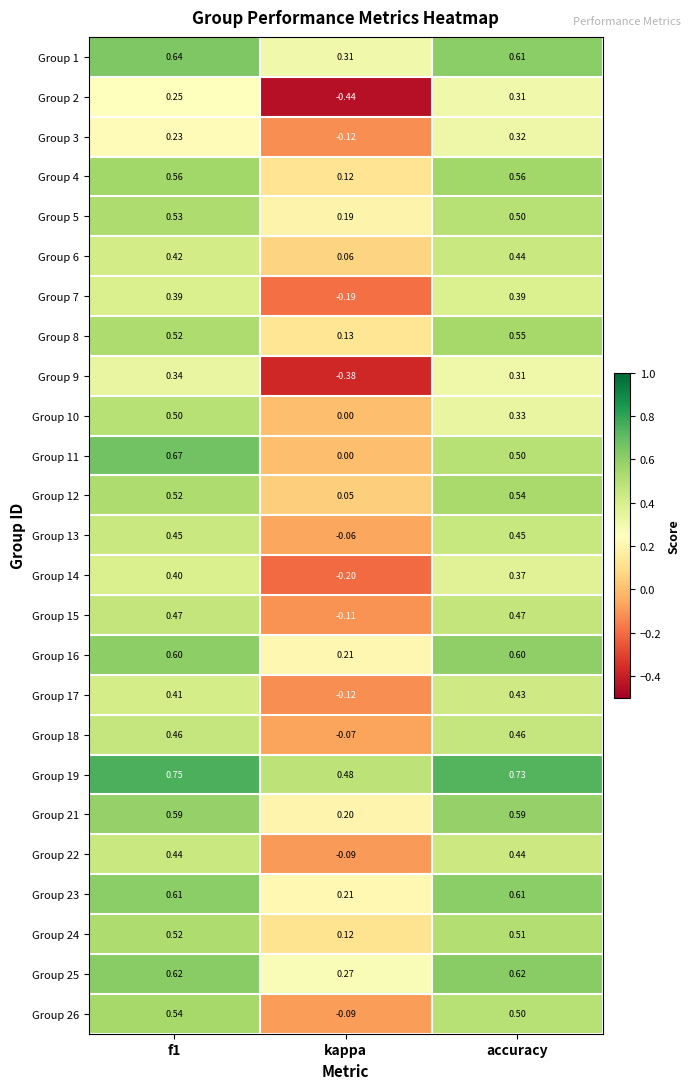

Is the value of Group 23 at kappa greater than the value of Group 5 at kappa?

Yes